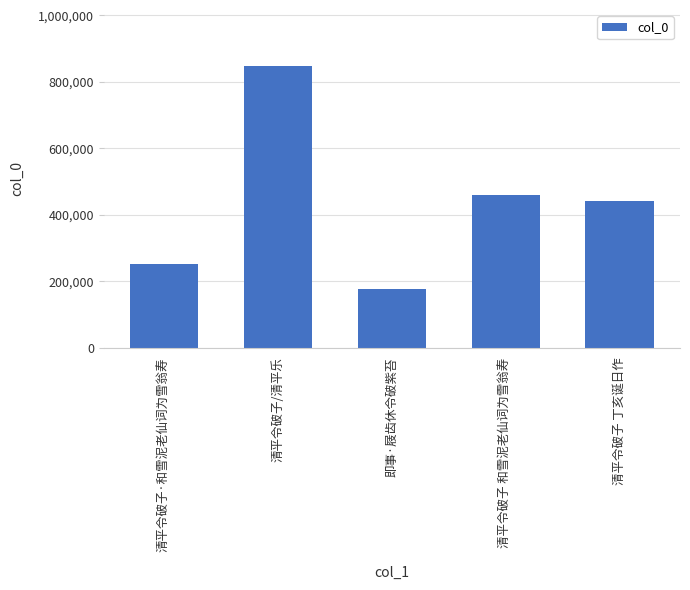

What position from the left is 清平令破子·和雪泥老仙词为雪翁寿?

1